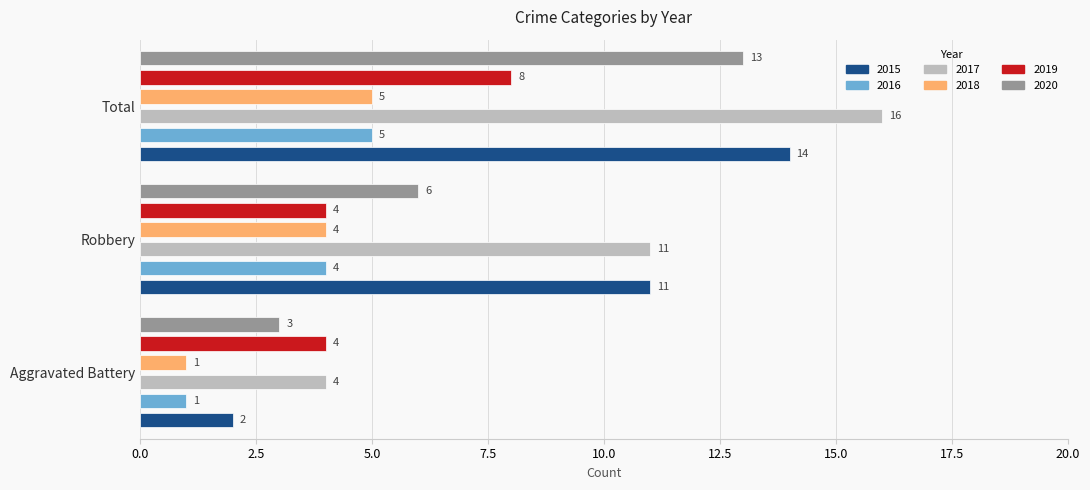

Are the bars horizontal?

Yes